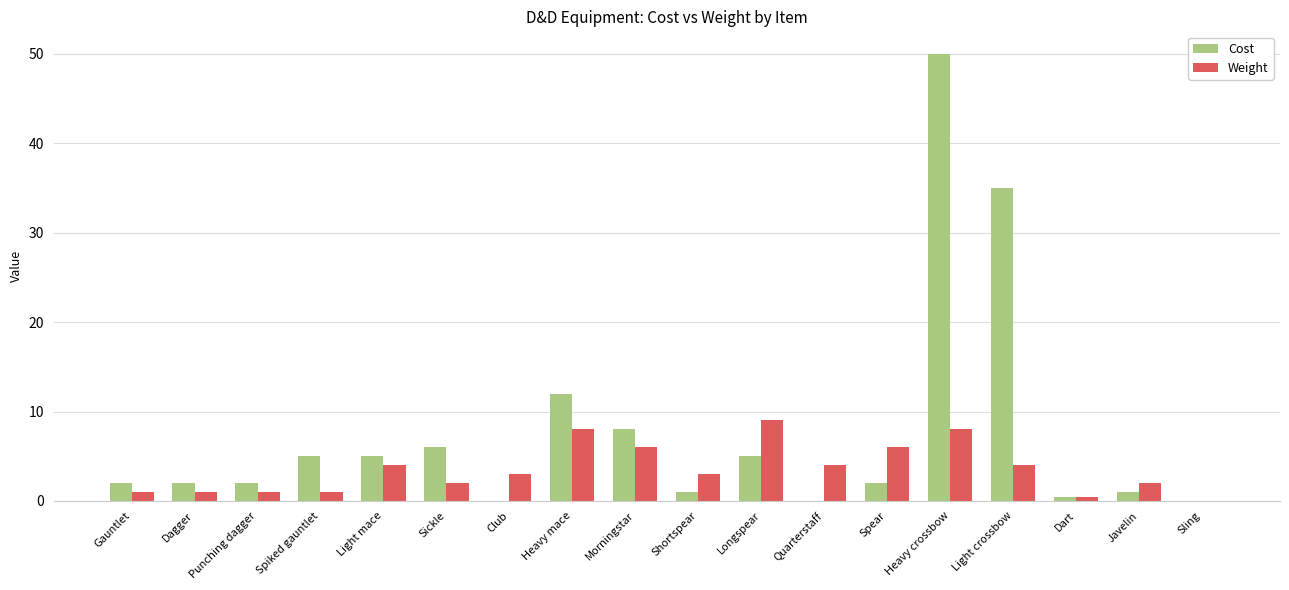

What is the sum of the Cost values at Spear and Sickle?

8.0